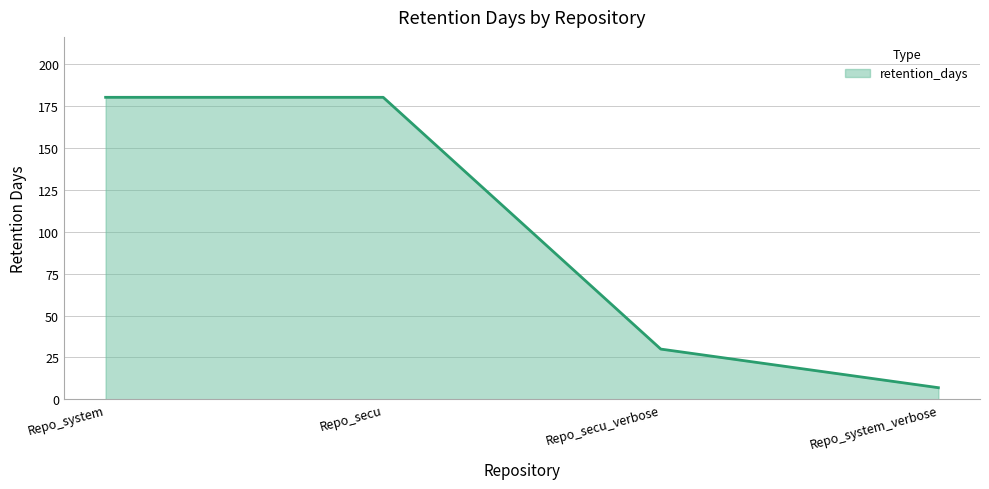

True or false: the data shows 43 at Repo_secu_verbose.

False